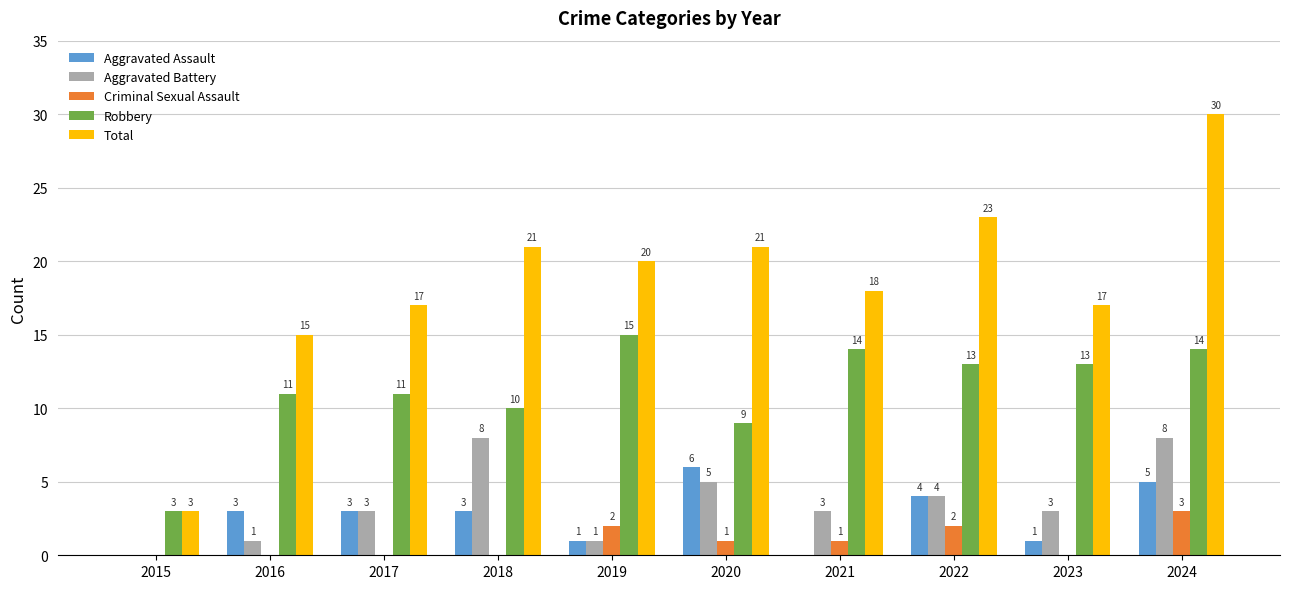

Which category has the highest value in the Robbery series?

2019